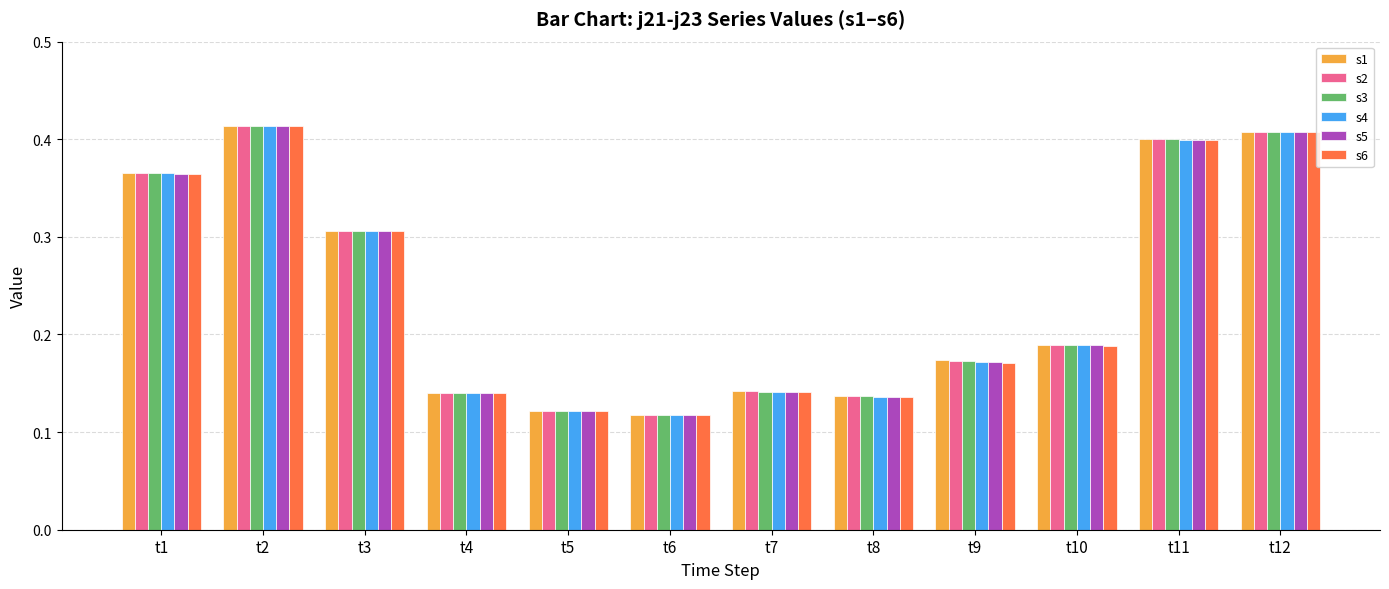

What is the sum of the s3 values at t9 and t2?

0.6